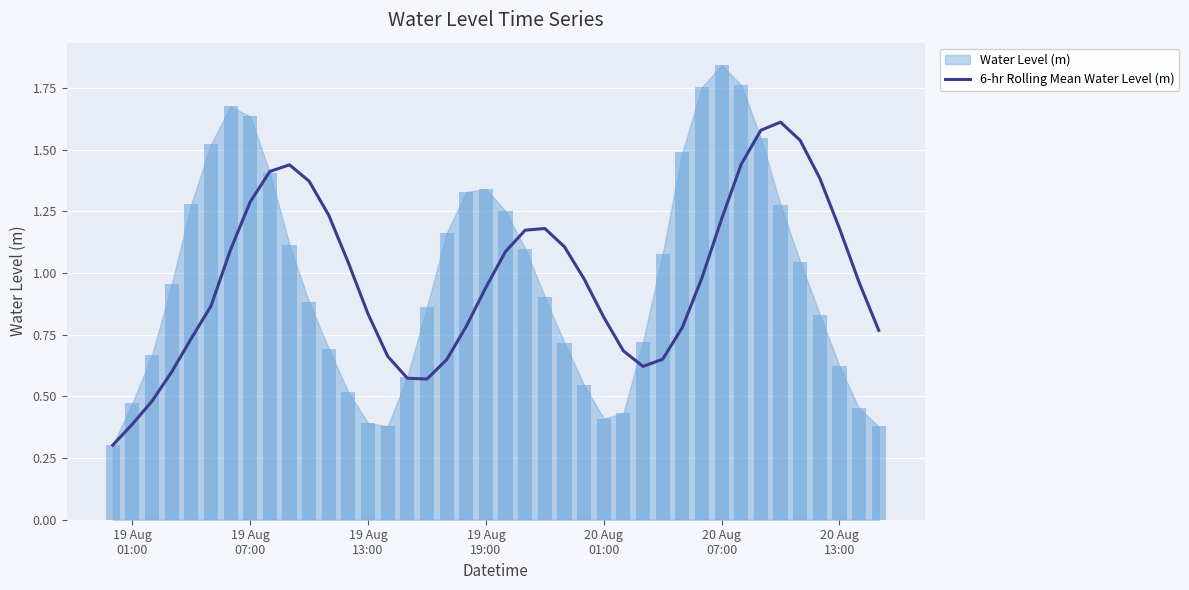

Where is the data nearest to the value 0?

19 Aug
01:00